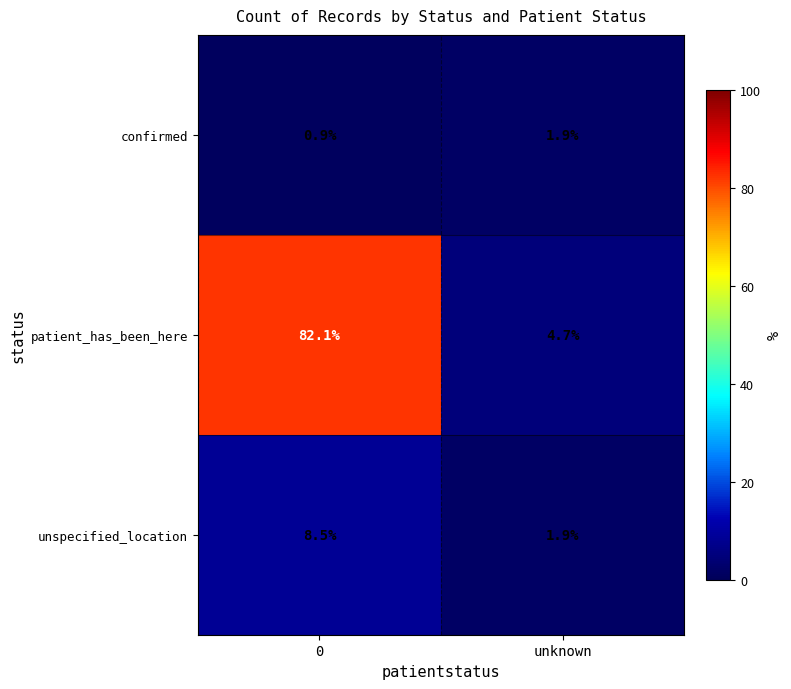

Where is patient_has_been_here nearest to the value 43?

unknown